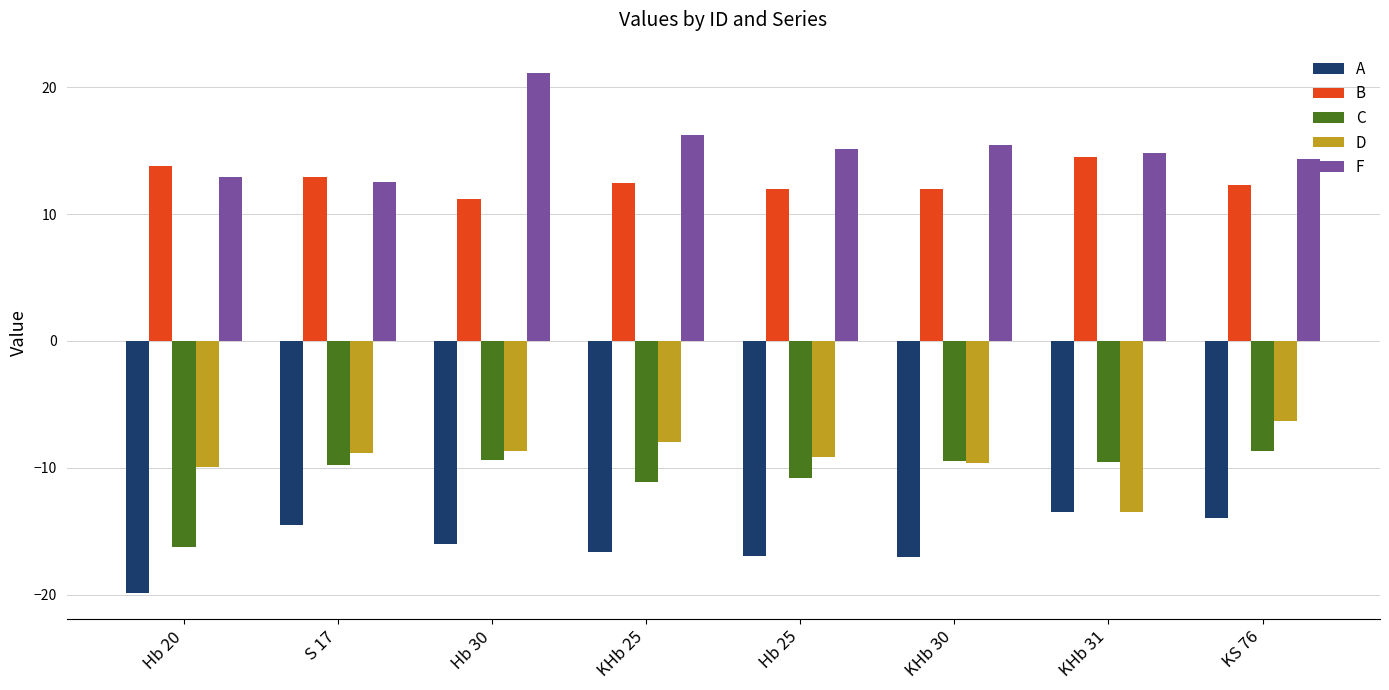

Rank the series by their maximum value, from lowest to highest.

A, C, D, B, F